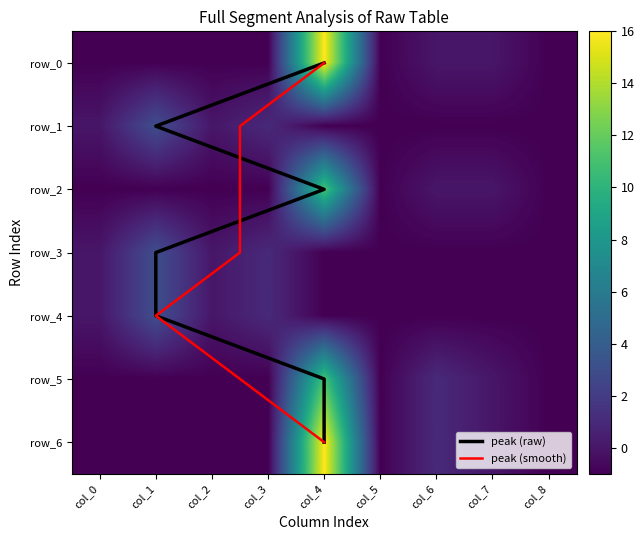

How many negative values does the row_4 series have?

5